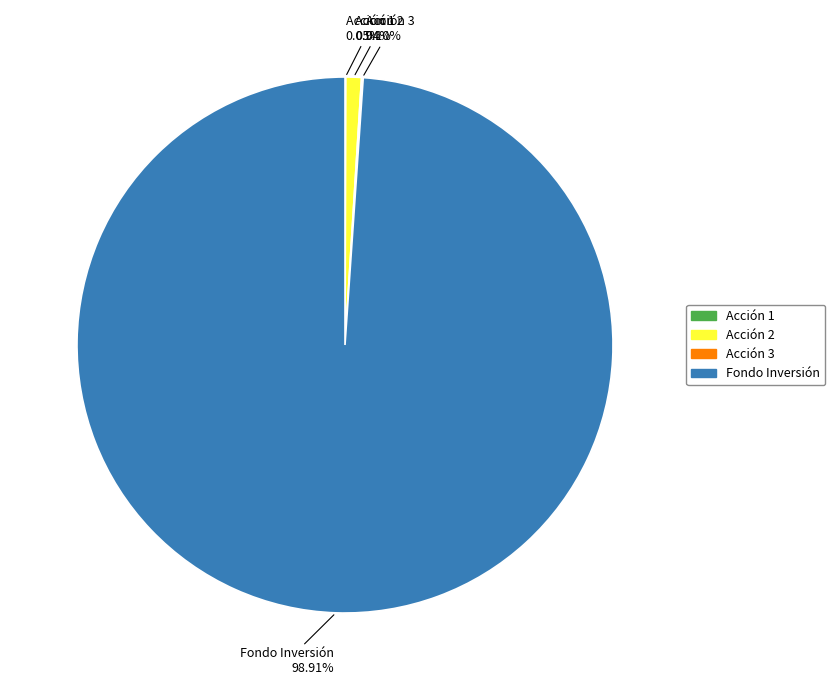

Which has a higher value, Acción 2 or Fondo Inversión?

Fondo Inversión